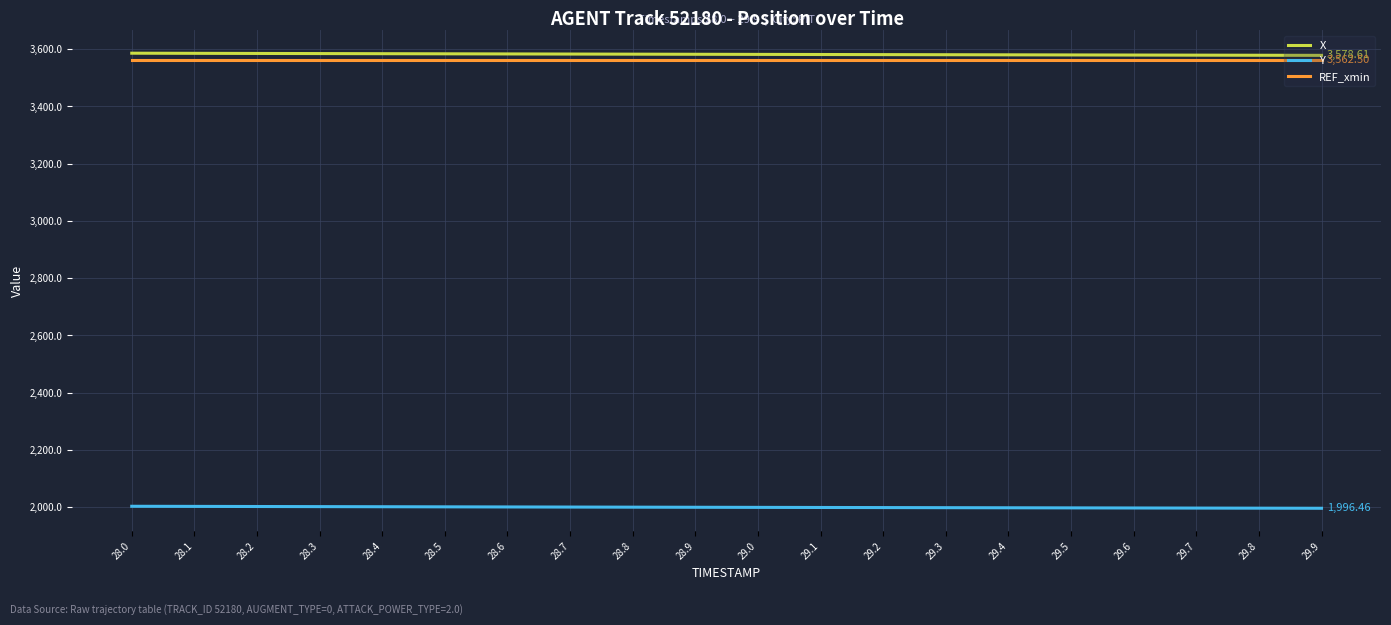

What value does the X series have at 29.1?

3581.6